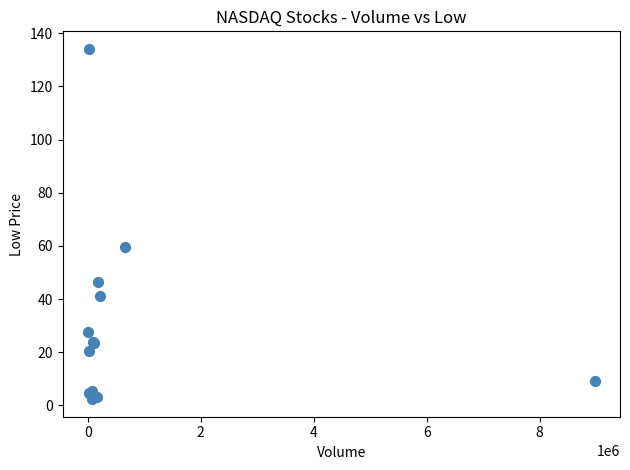

What Y value in the scatter plot is closest to 68?

59.6